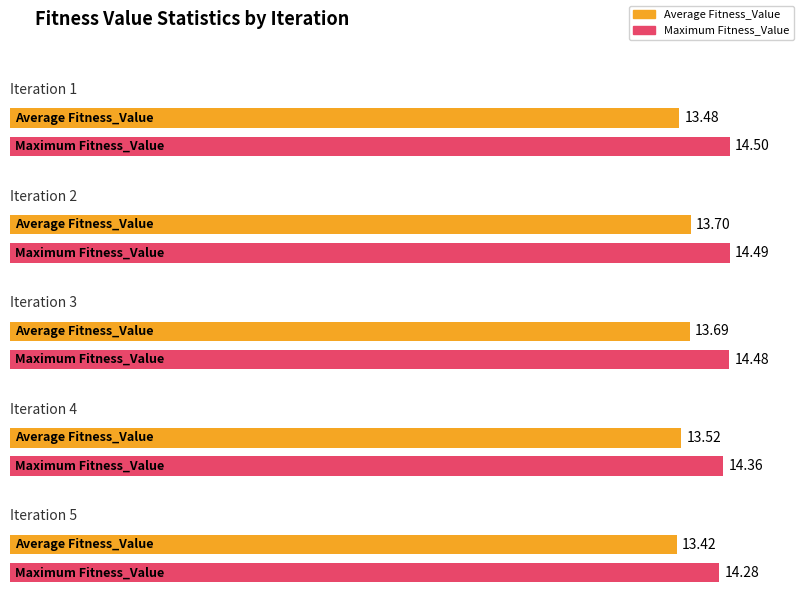

Between 3 and 4, which is larger?

3